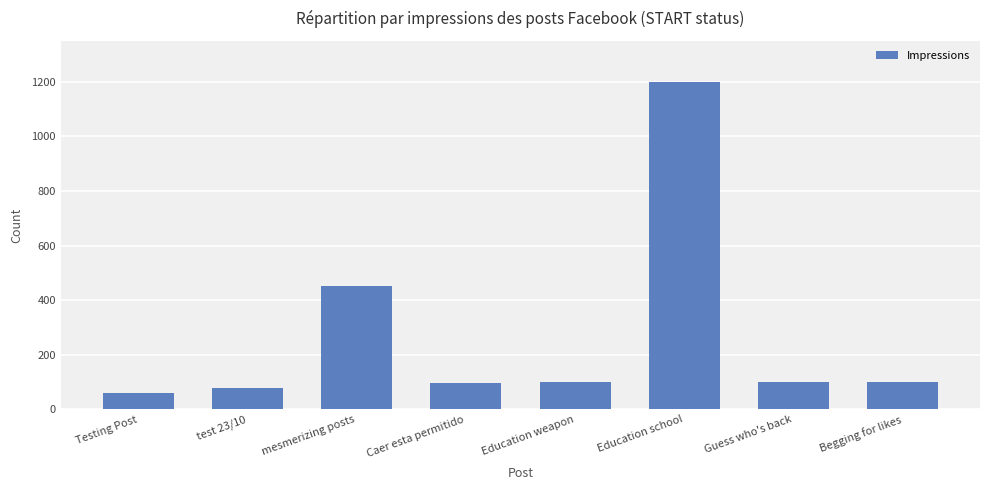

What is the average value?

274